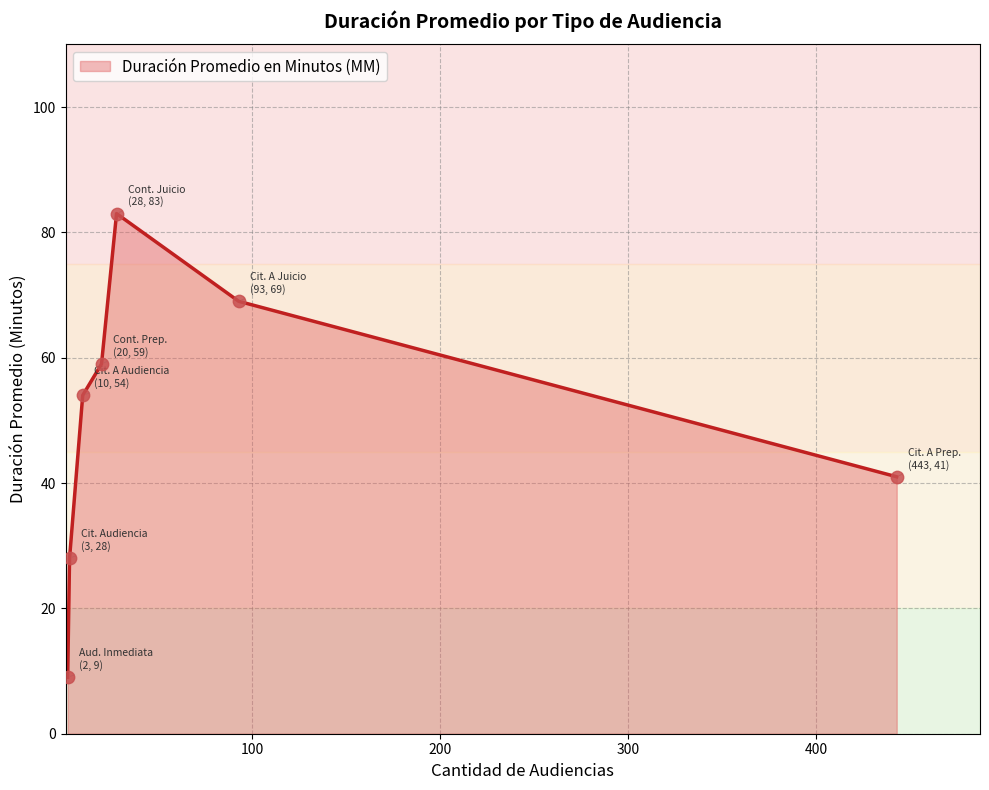

What is the difference between the second highest and second lowest values?

41